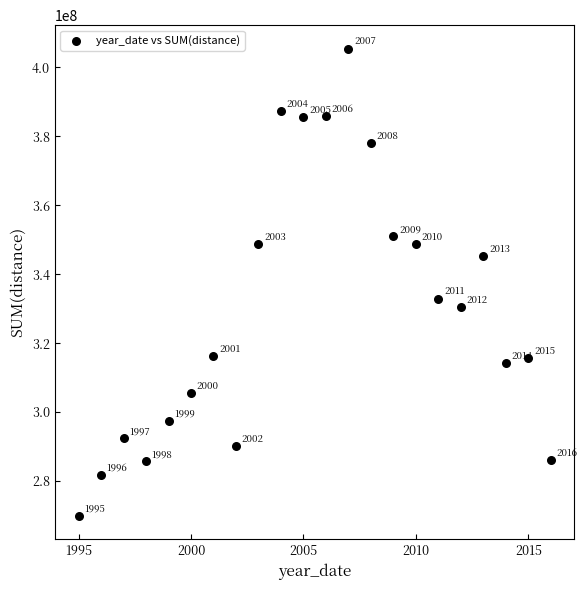

What Y value in the scatter plot is closest to 337651986?

332936430.9